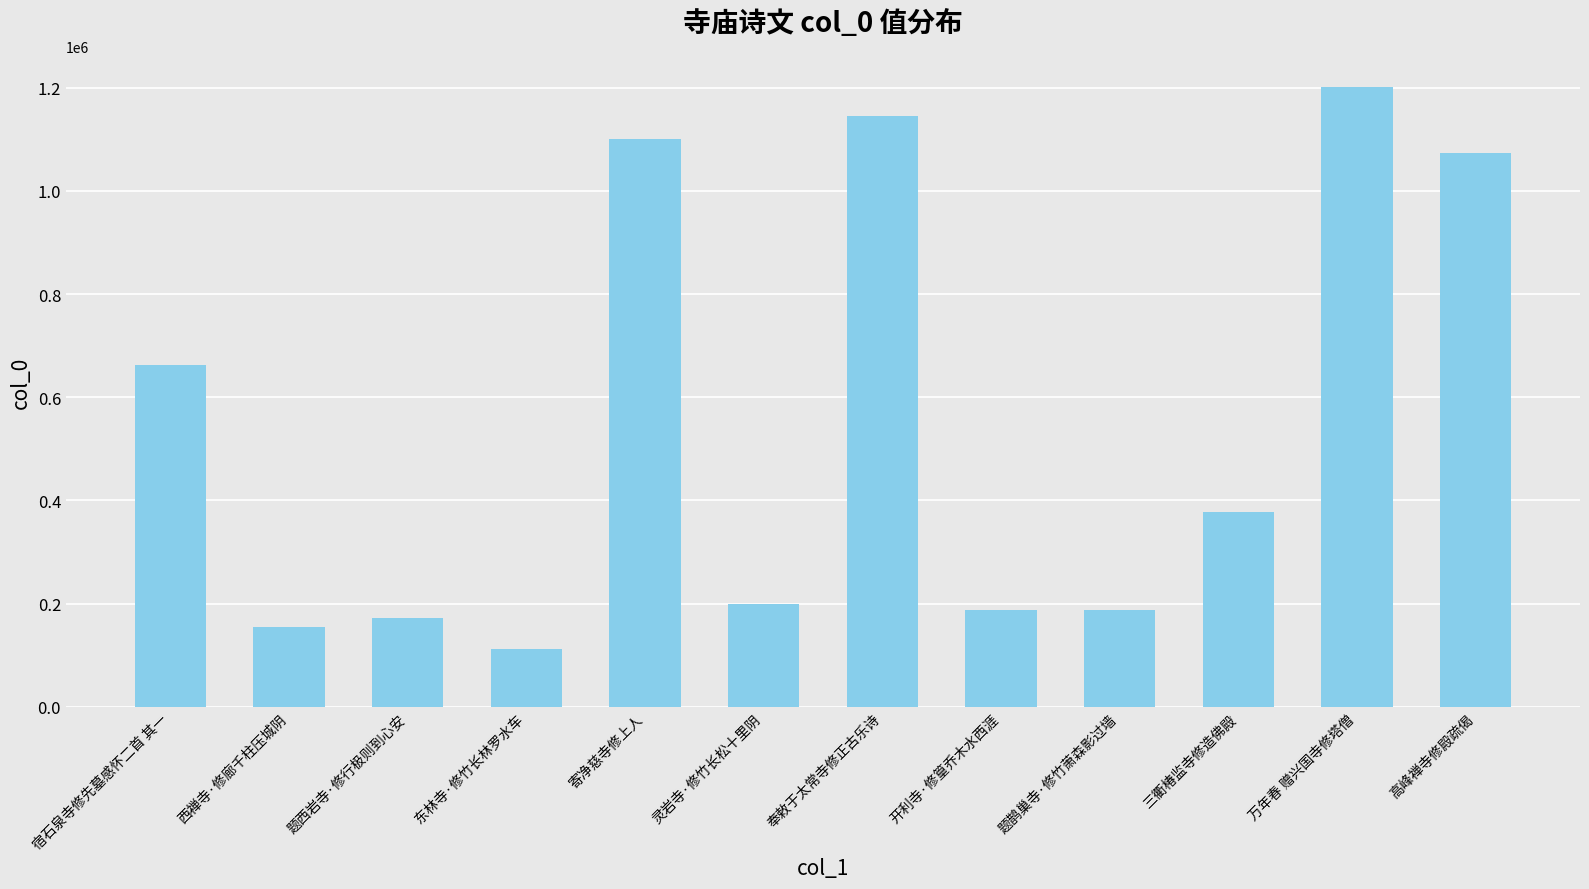

What is the label of the 7th bar from the left?

奉敕于太常寺修正古乐诗